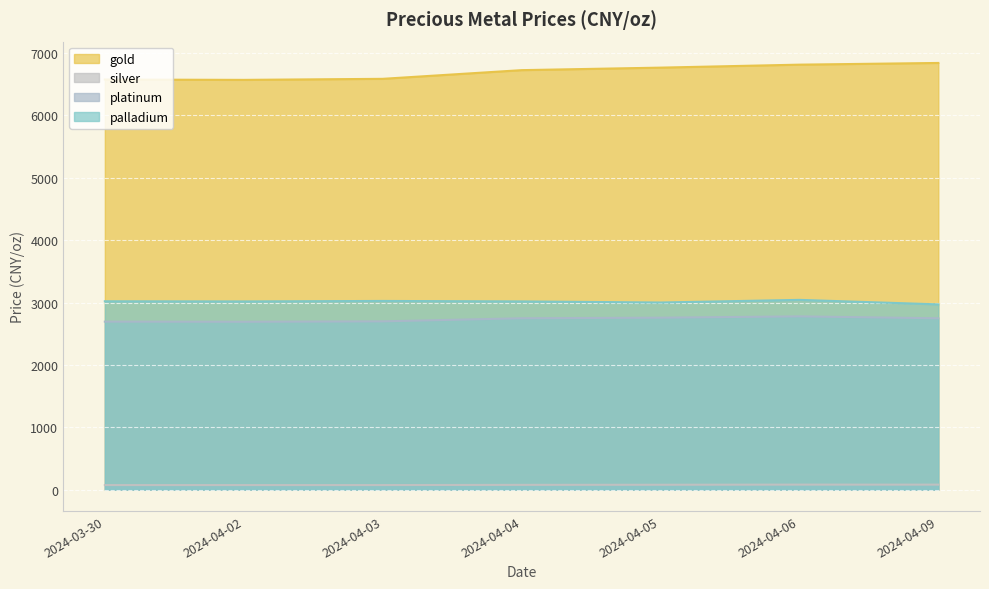

True or false: platinum and silver intersect in this chart.

False